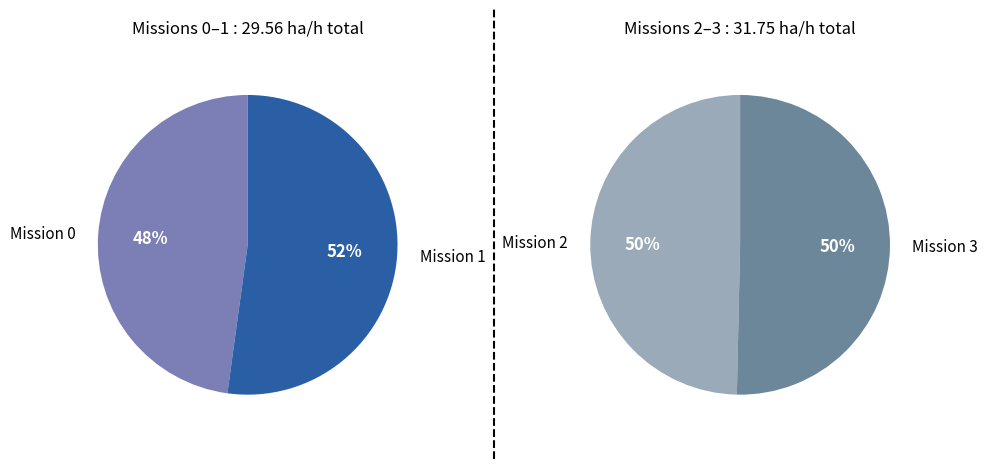

Rank the categories by value from lowest to highest.

0, 1, 2, 3